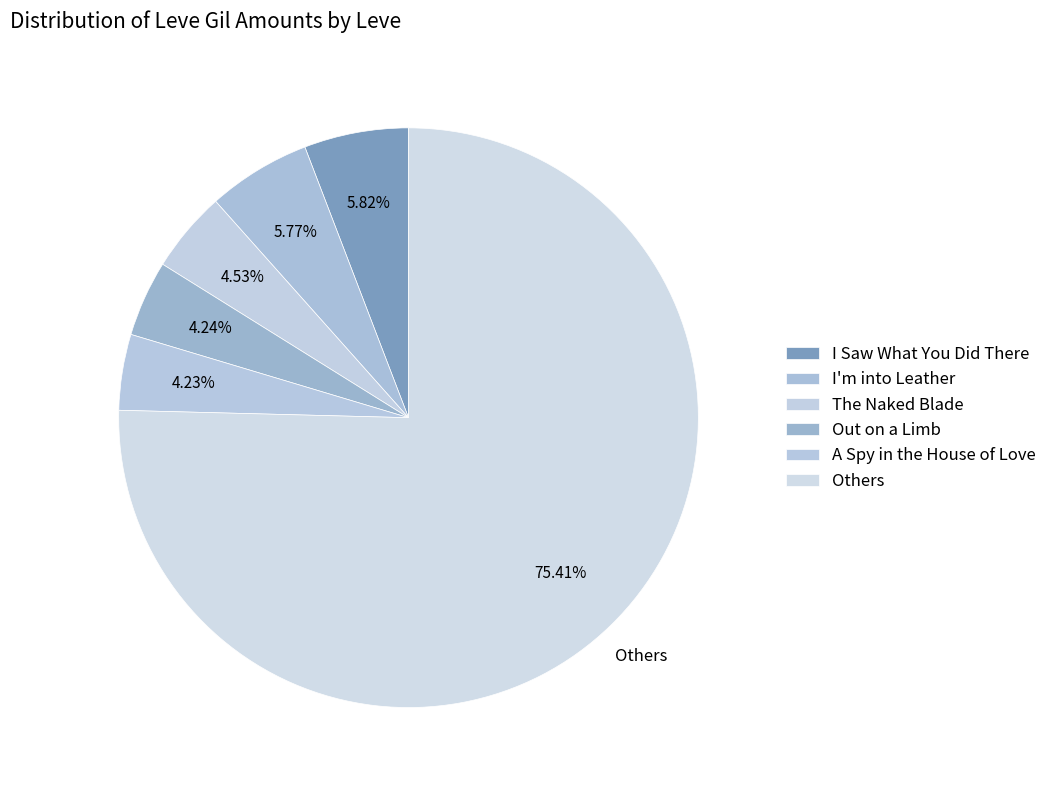

Is I Saw What You Did There the majority of the pie?

No